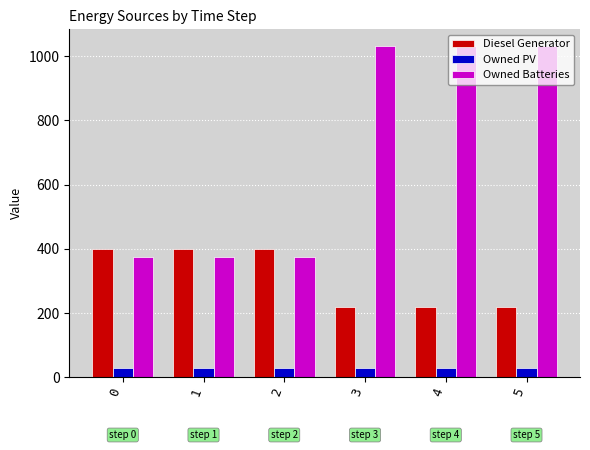

Rank the series by their maximum value, from highest to lowest.

Owned Batteries, Diesel Generator, Owned PV